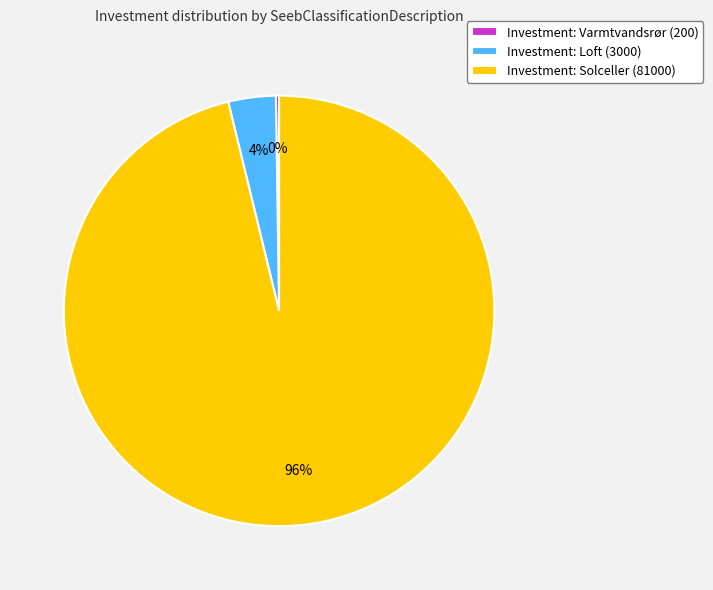

Which slice is the largest?

Investment: Solceller (81000)